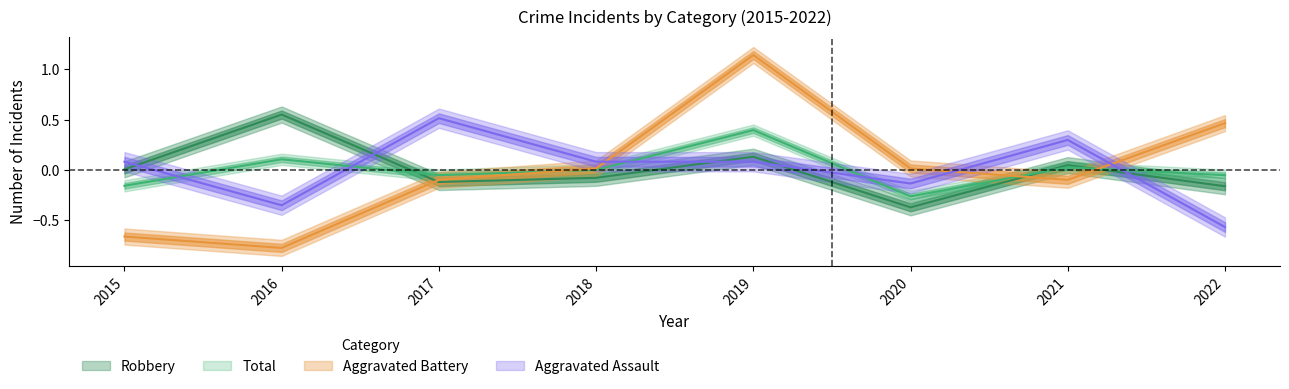

True or false: Aggravated Battery has a value of 0.0 at 2018.

True